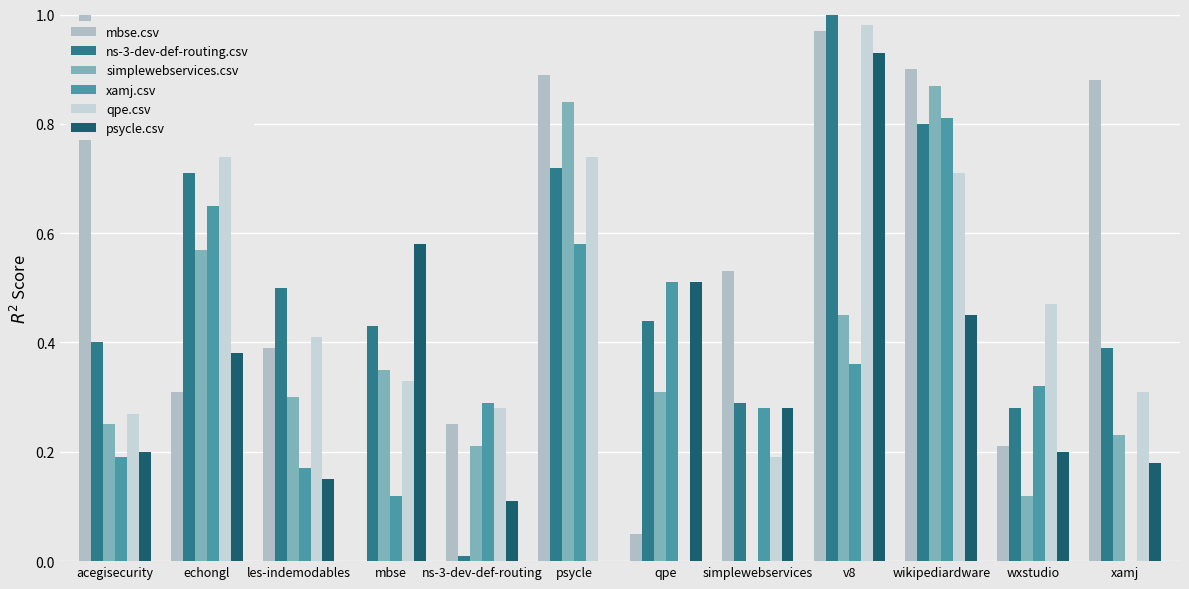

What is the label of the 11th bar from the left?

wxstudio